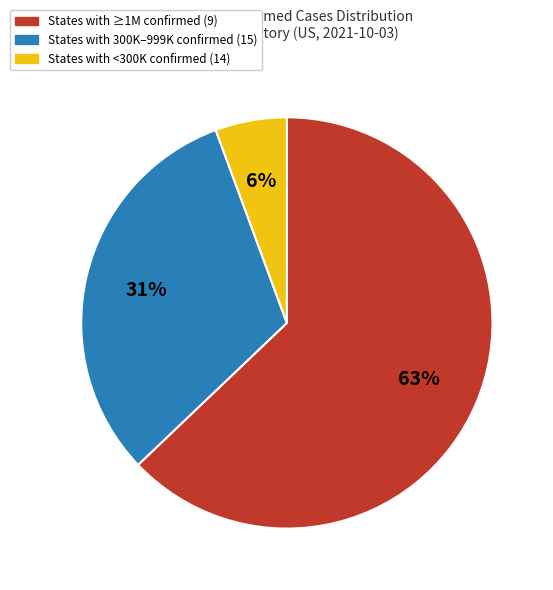

Does States with <300K confirmed (14) represent more than half of the total?

No